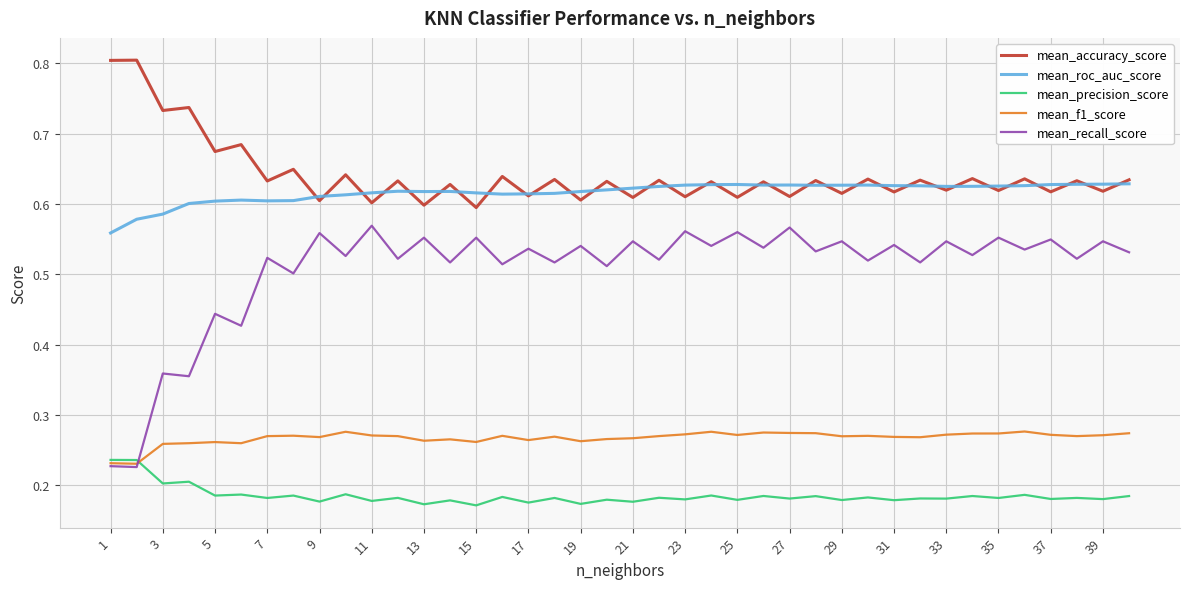

Rank the series by their maximum value, from lowest to highest.

mean_precision_score, mean_f1_score, mean_recall_score, mean_roc_auc_score, mean_accuracy_score